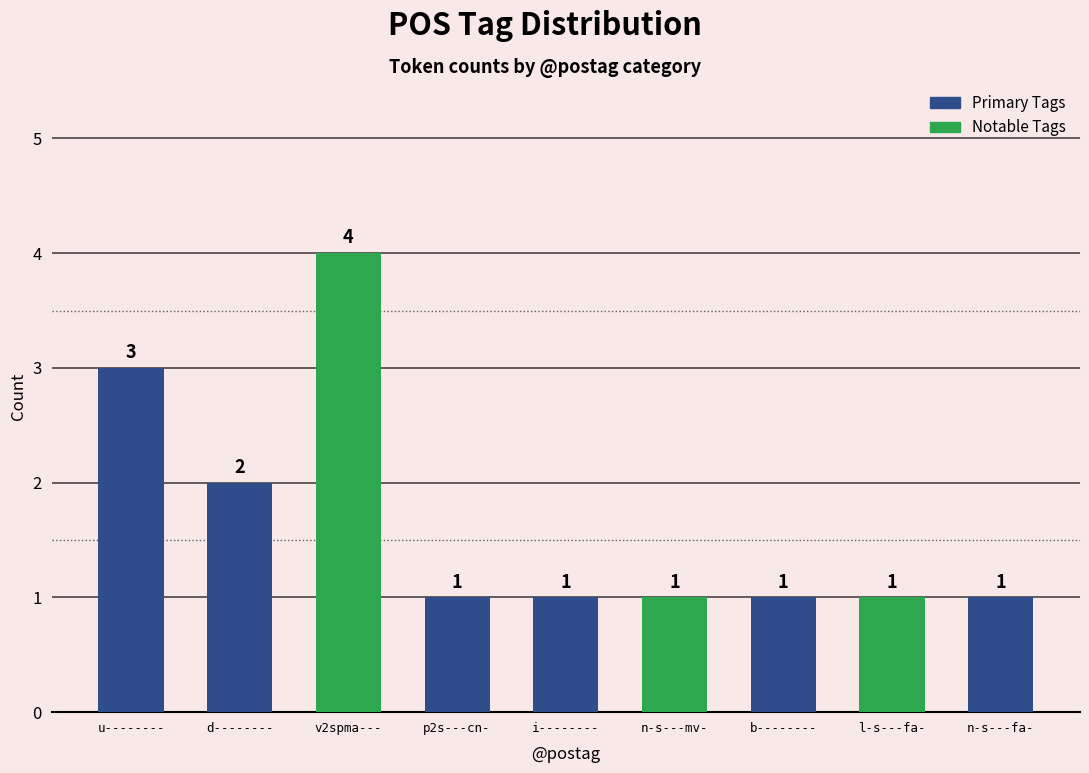

Are the bars horizontal?

No